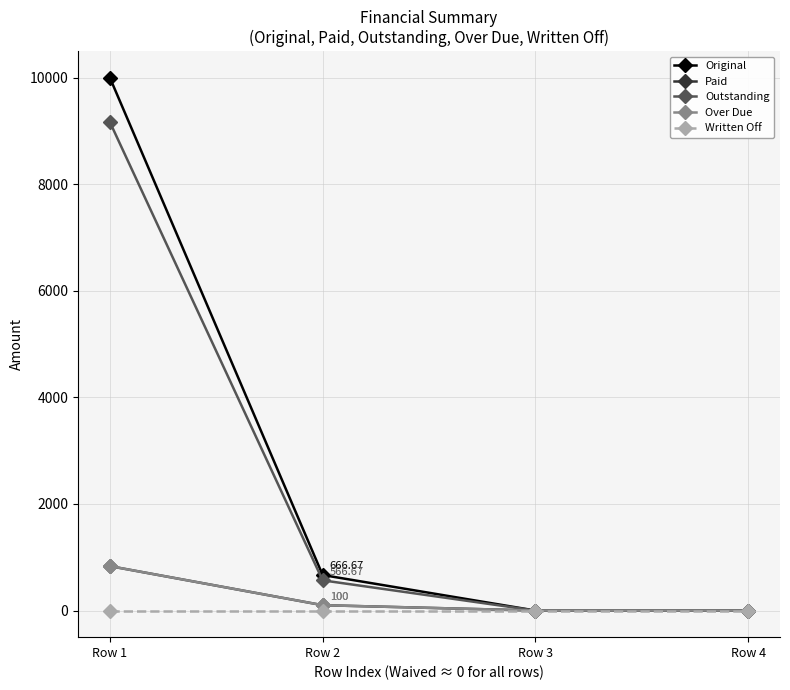

Does the chart have visible grid lines?

Yes